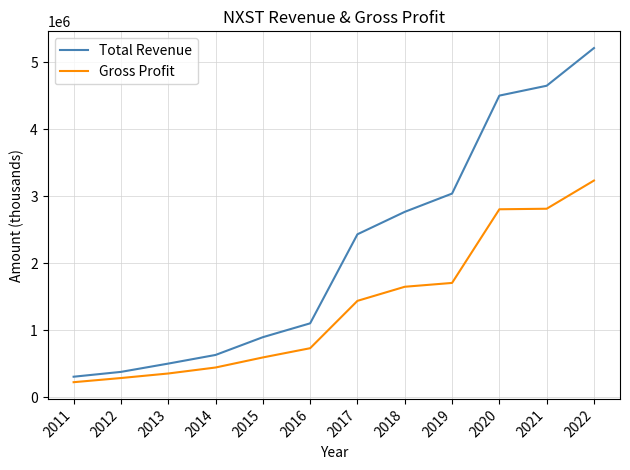

At 2019, list the series in order from smallest to largest.

Gross Profit, Total Revenue